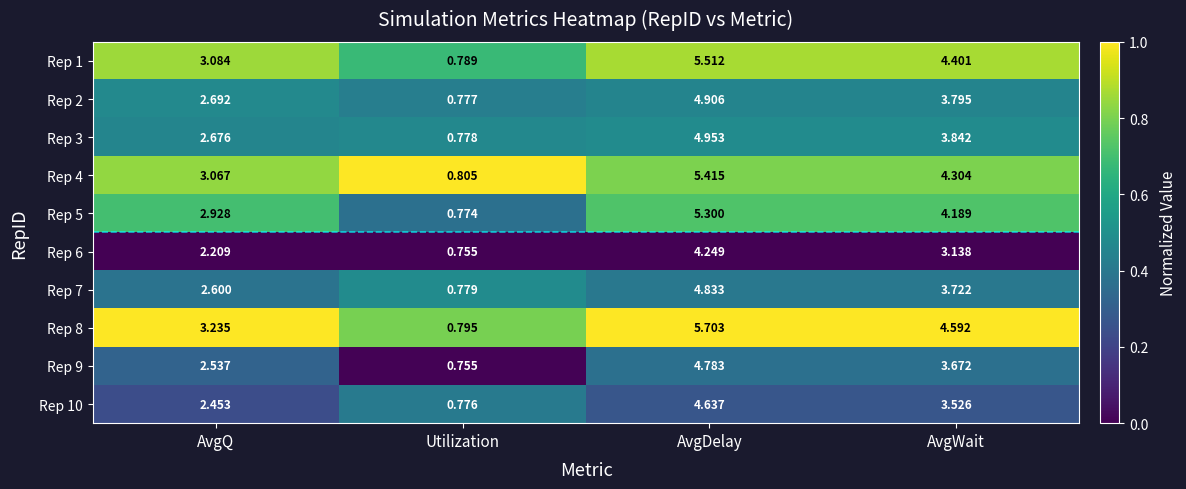

Between AvgQ and AvgWait, which series saw the biggest shift?

Rep 8